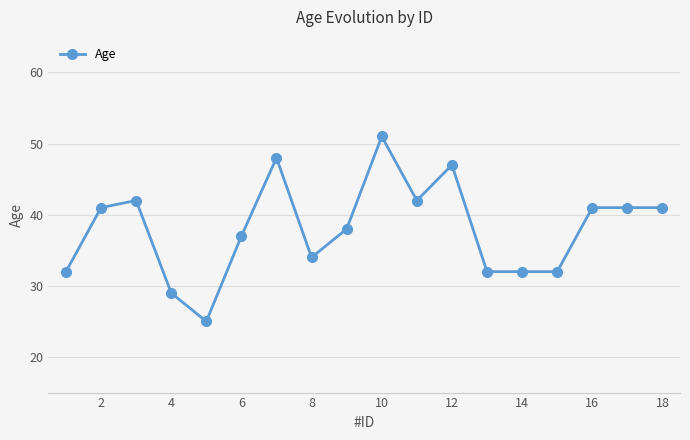

Reading left to right, transcribe all the data shown in this chart.

32	41	42	29	25	37	48	34	38	51	42	47	32	32	32	41	41	41